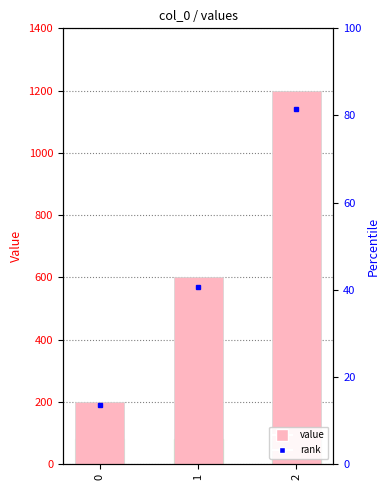

What is the average value?

667